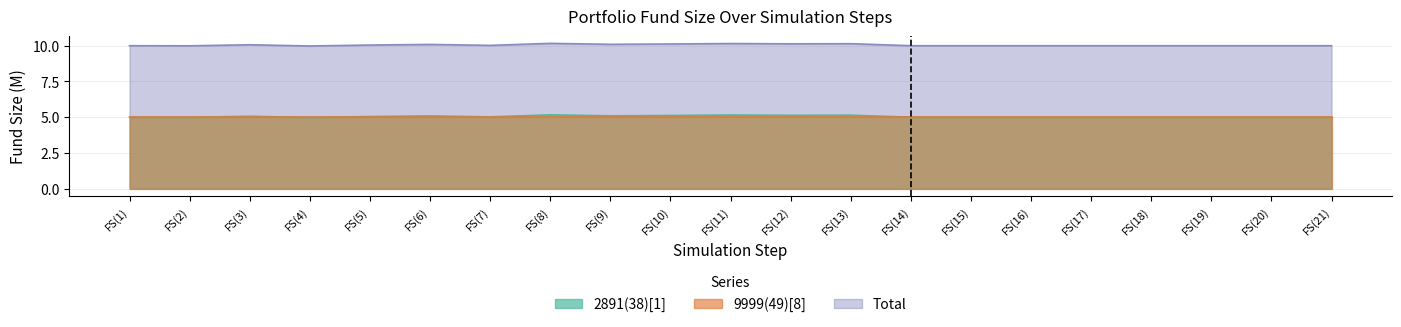

What is the average value of the 2891(38)[1] series?

10.0